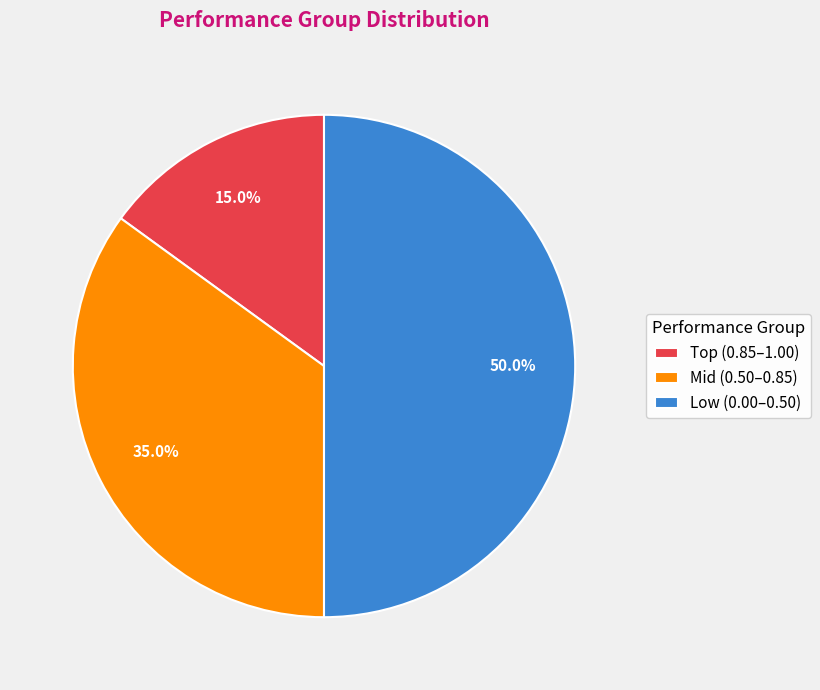

Rank the categories by value from lowest to highest.

Top, Mid, Low